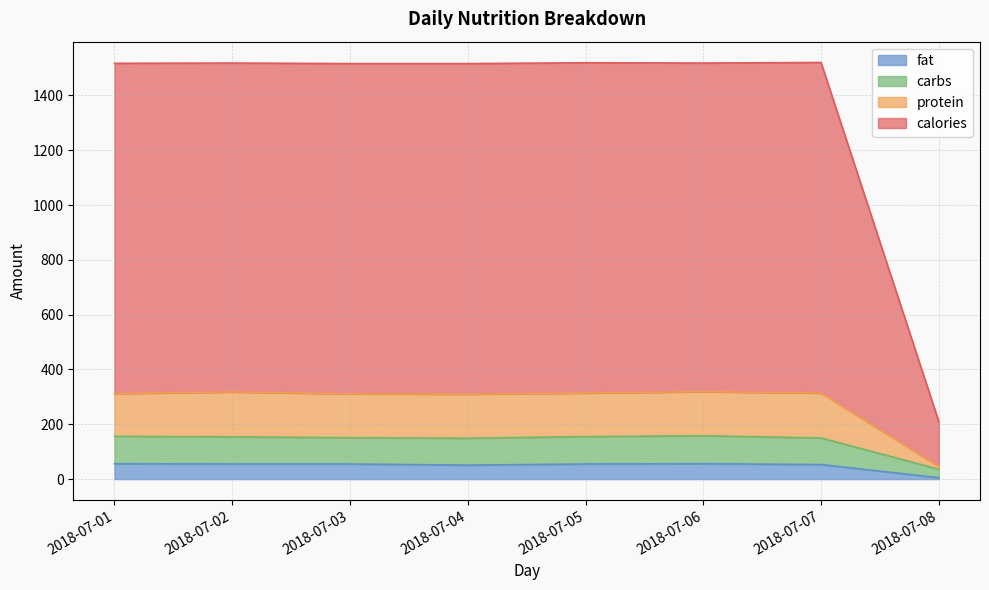

What are all the series names shown in the legend?

fat, carbs, protein, calories